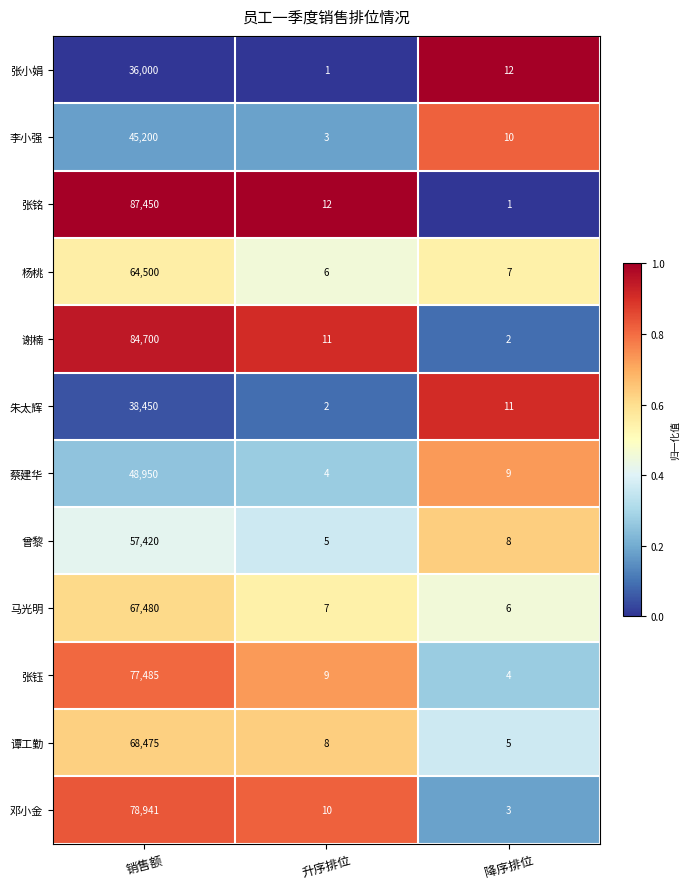

At which category is the sum across all series the highest?

销售额